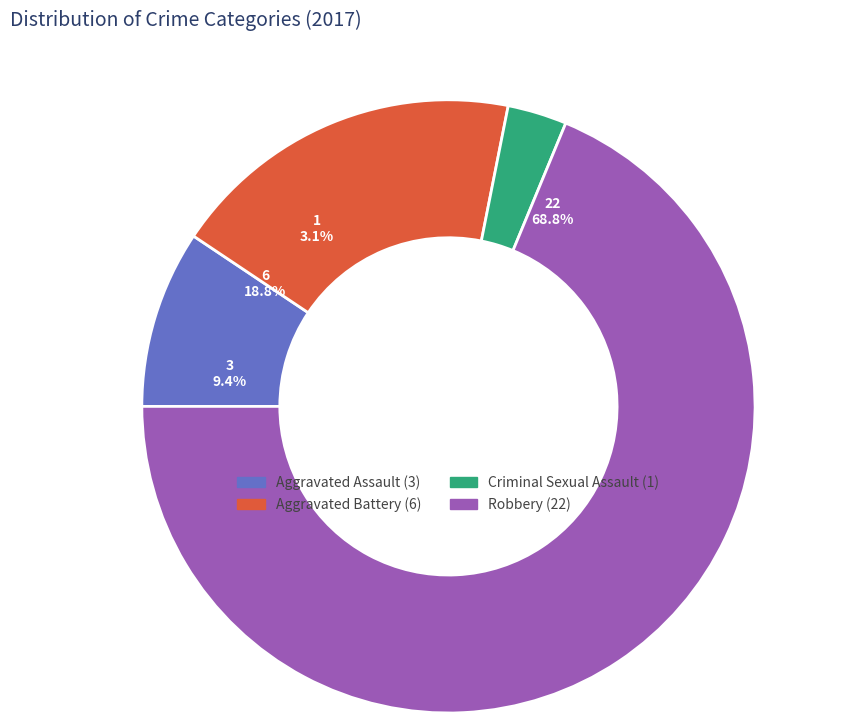

Rank the categories by value from highest to lowest.

Robbery, Aggravated Battery, Aggravated Assault, Criminal Sexual Assault